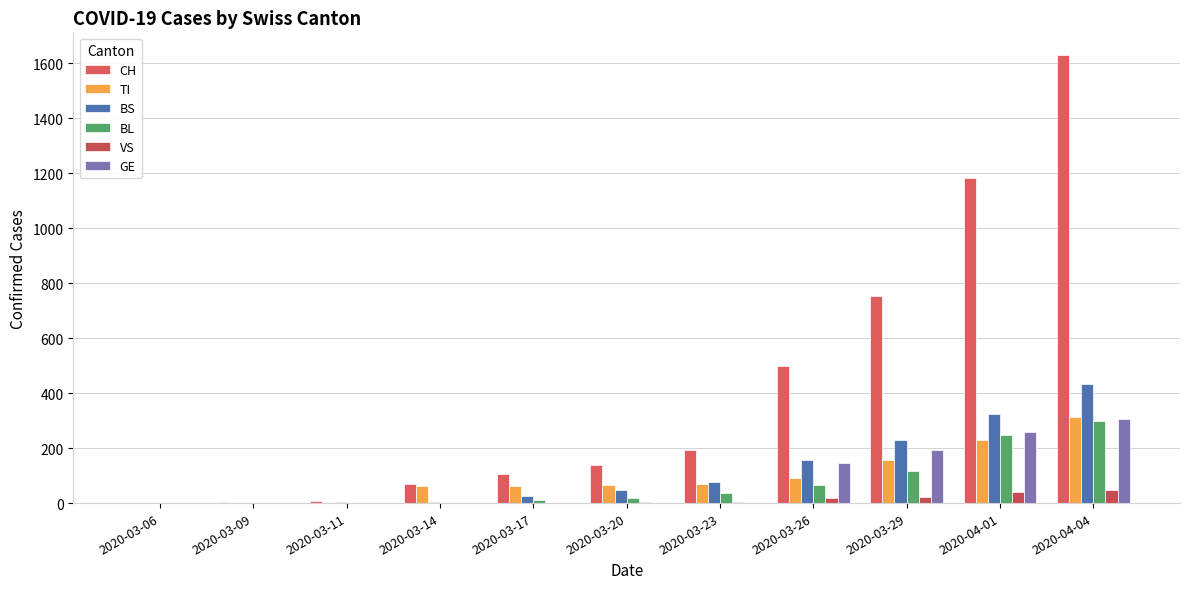

Does the chart contain stacked bars?

No